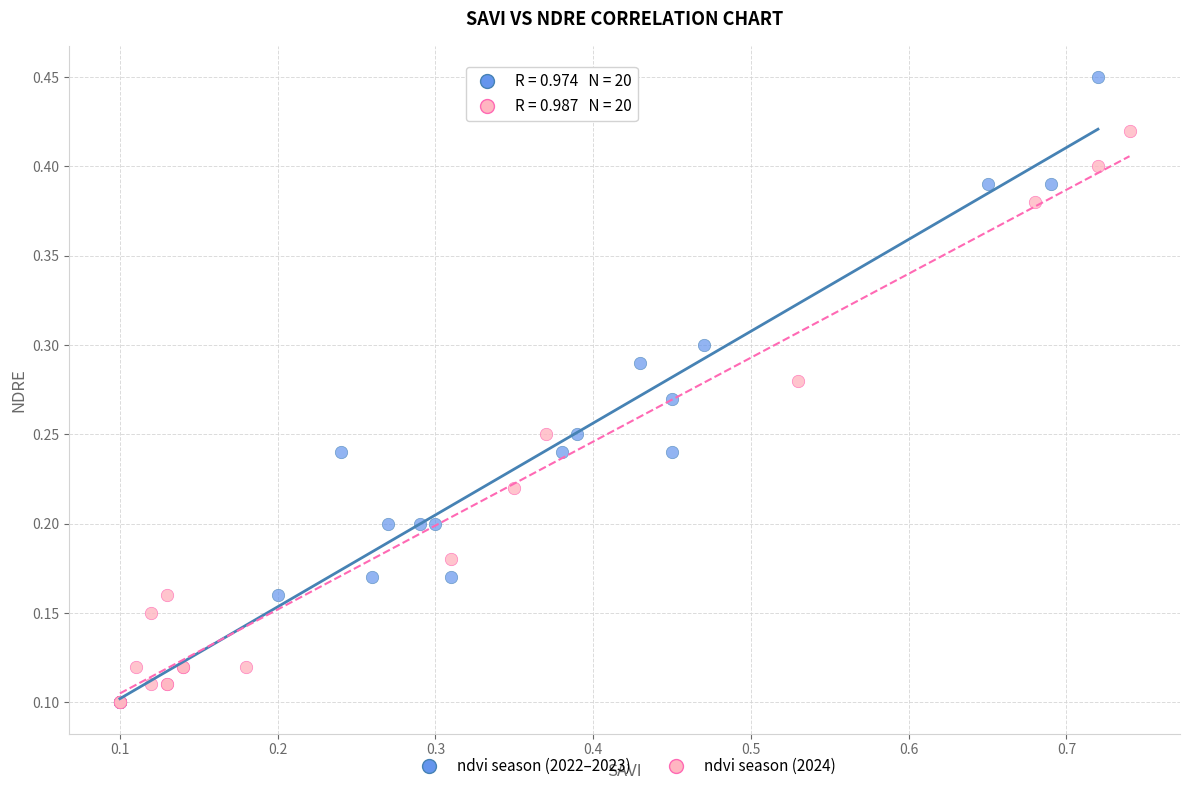

Which series has the widest spread of Y values?

ndvi season (2022–2023)